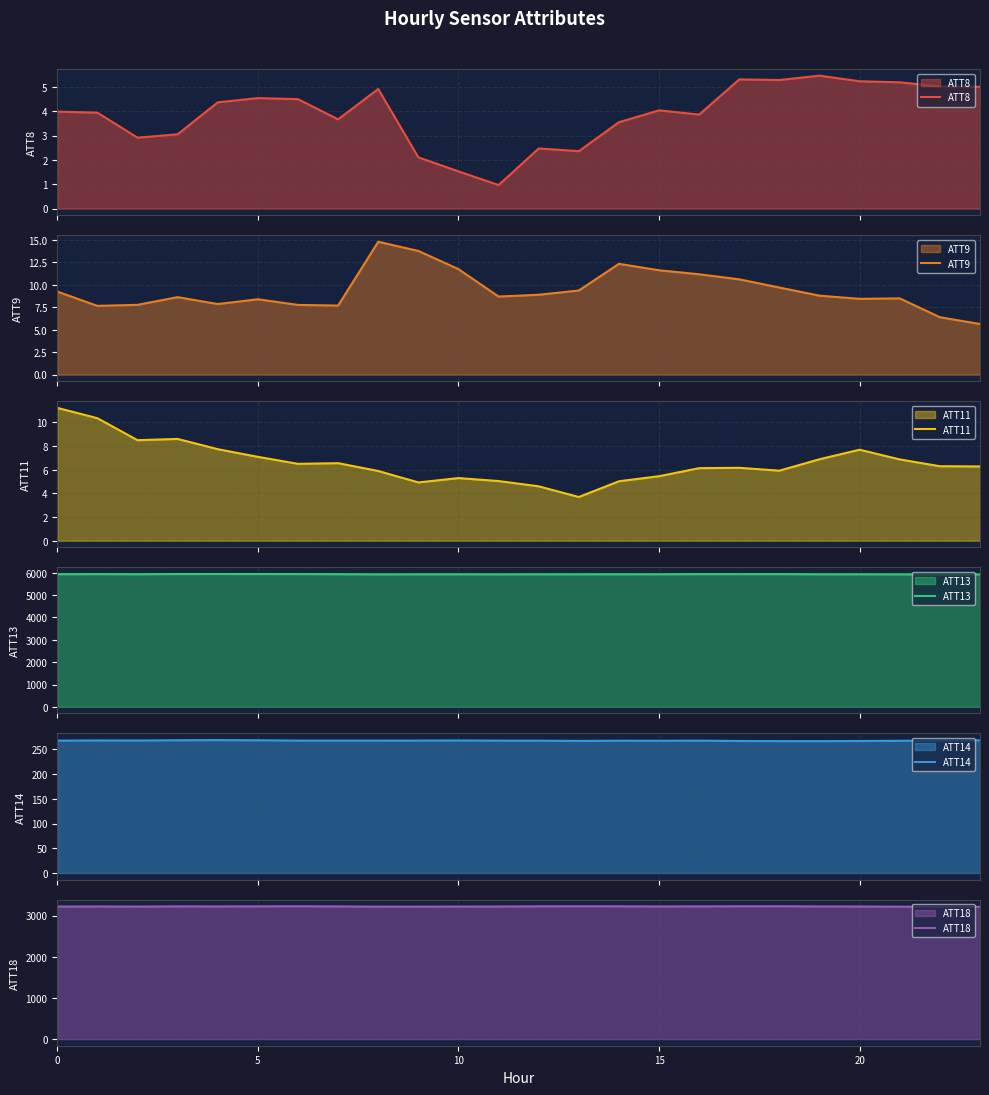

At which label does ATT14 reach its minimum?

19